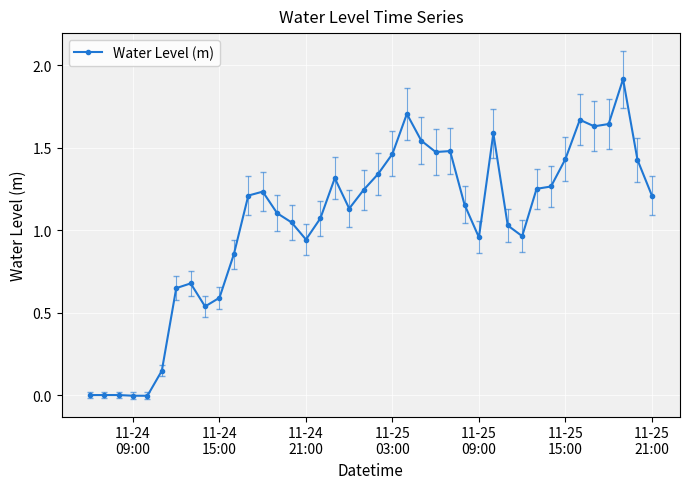

What is the greatest value displayed?

1.9